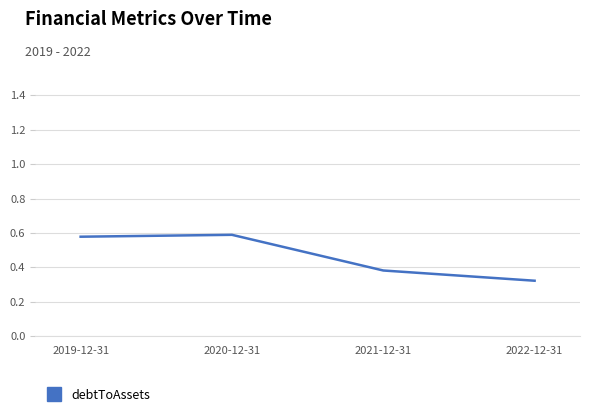

At which label is the value closest to 0?

2022-12-31